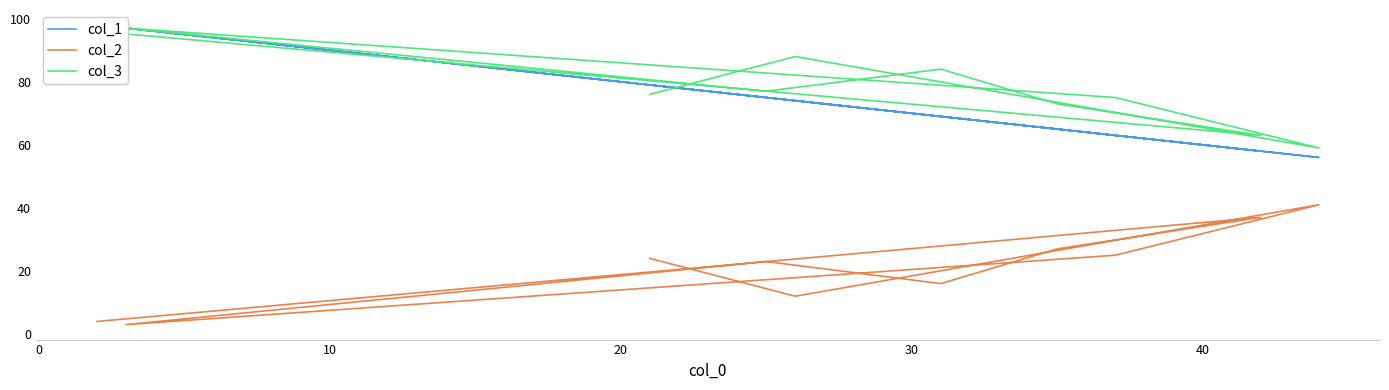

What is the minimum value for col_2?

3